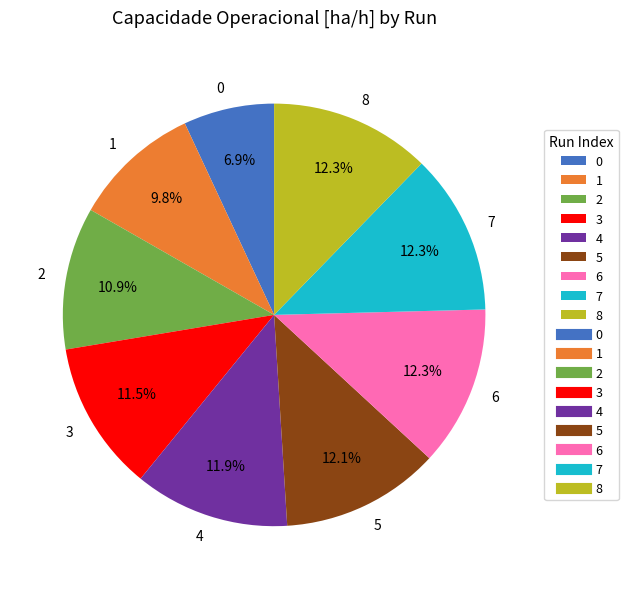

Between 3 and 0, which is larger?

3